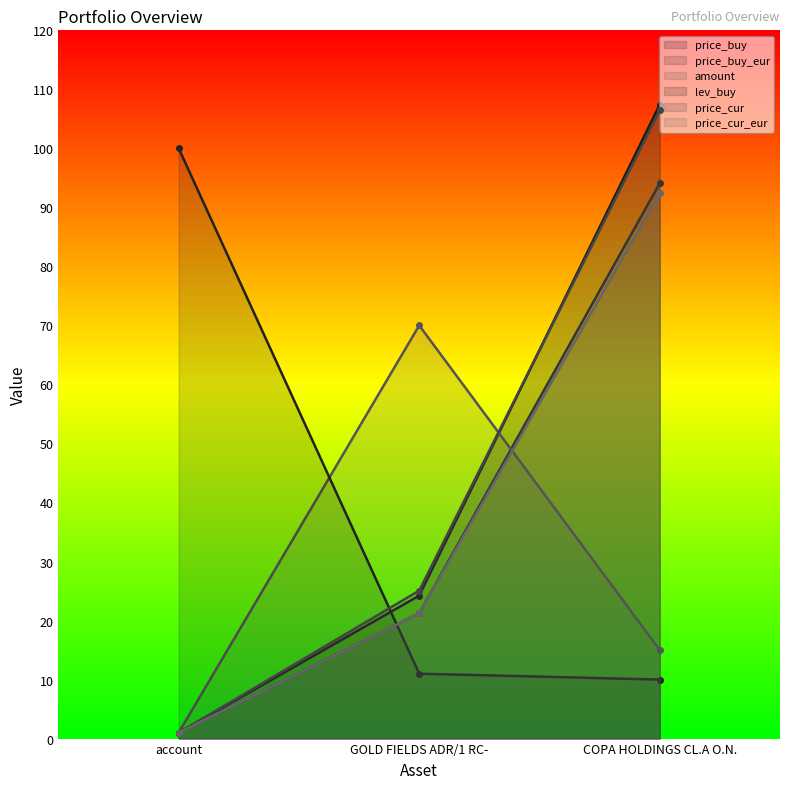

What are all the series names shown in the legend?

price_buy, price_buy_eur, amount, lev_buy, price_cur, price_cur_eur